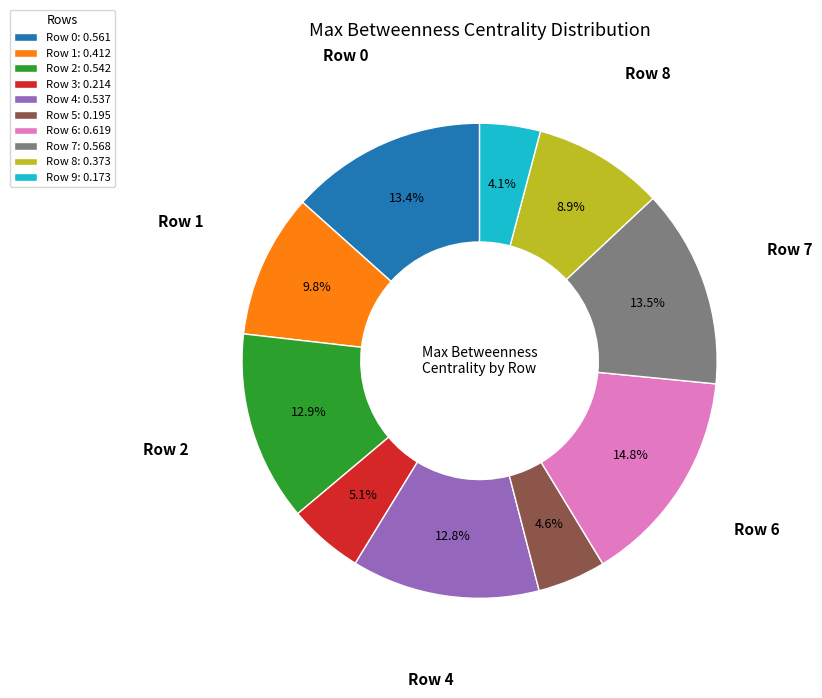

What is the total percentage of Row 9 and Row 6?

18.9%